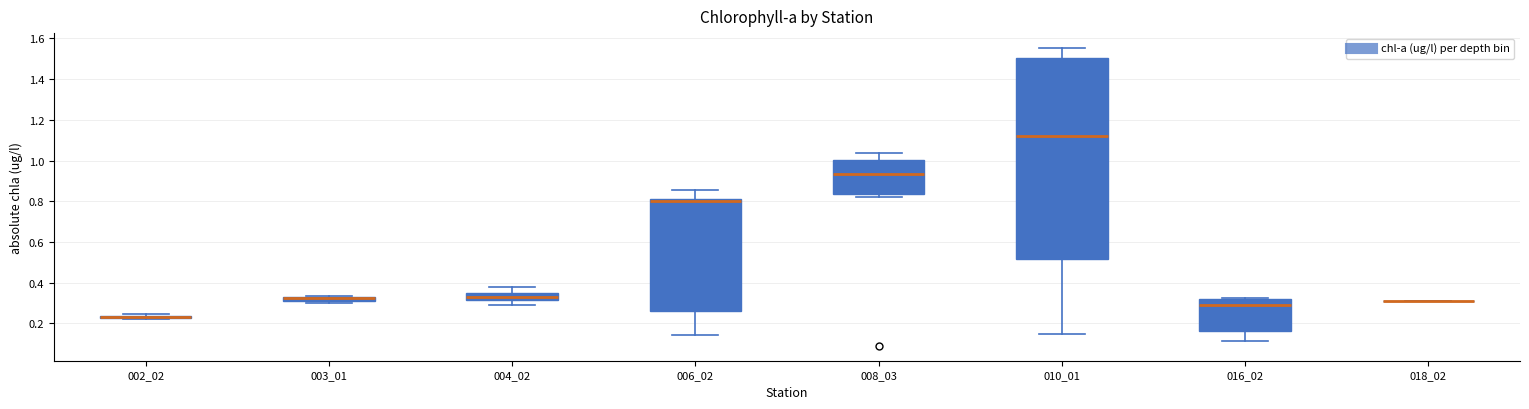

Where does the median line of the box at x = 010_01 sit on the y-axis? The values are not printed on the chart, so give them approximately, as read against the axis.

1.12